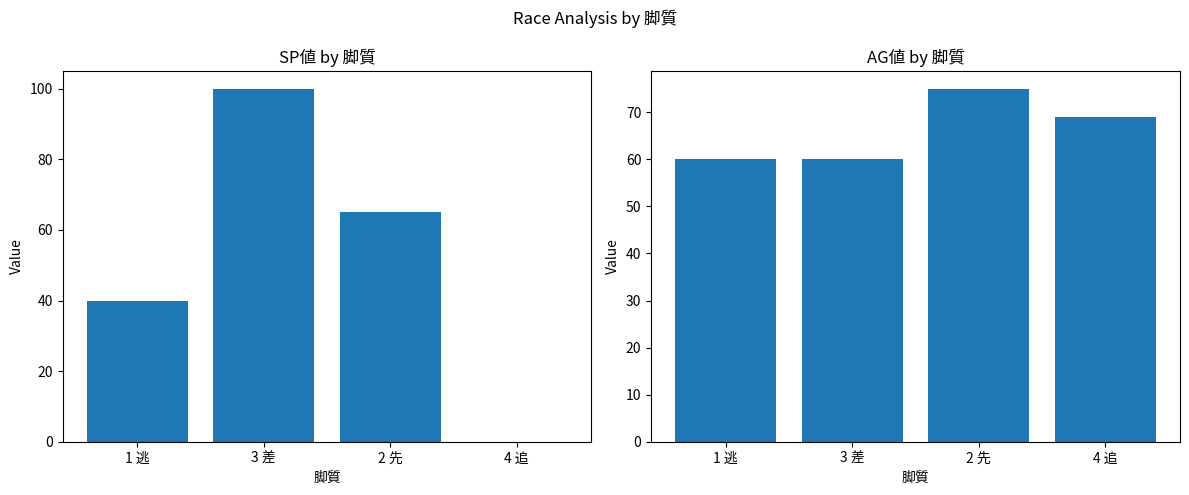

What are all the series names shown in the legend?

SP値, AG値